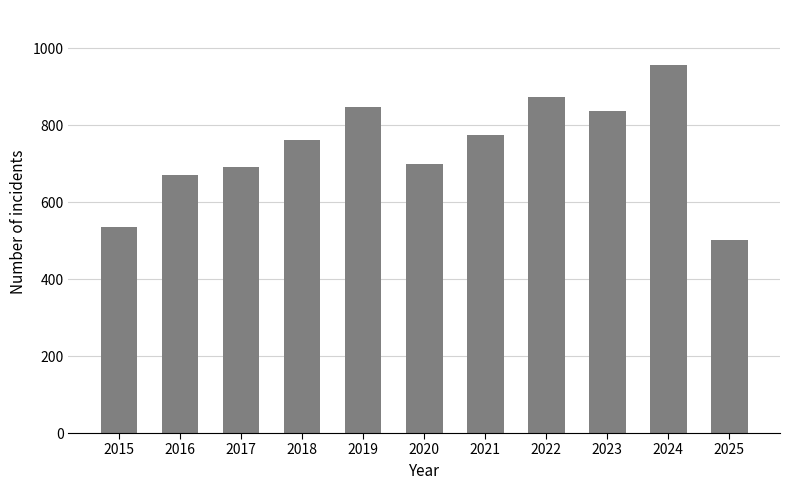

True or false: the data shows 1180 at 2019.

False